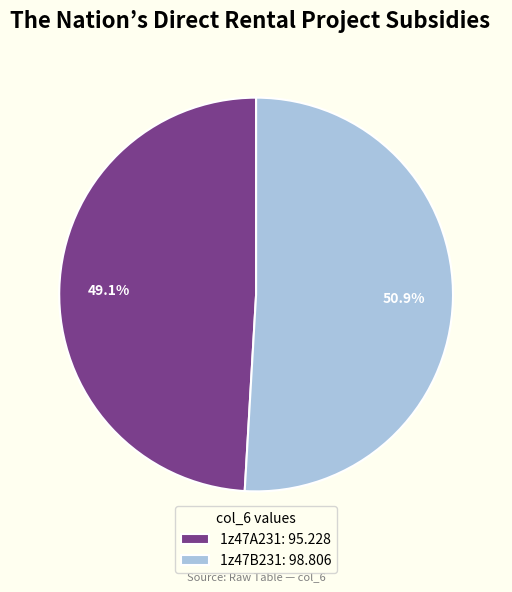

Do 1z47A231 and 1z47B231 together represent more than half of the pie?

Yes